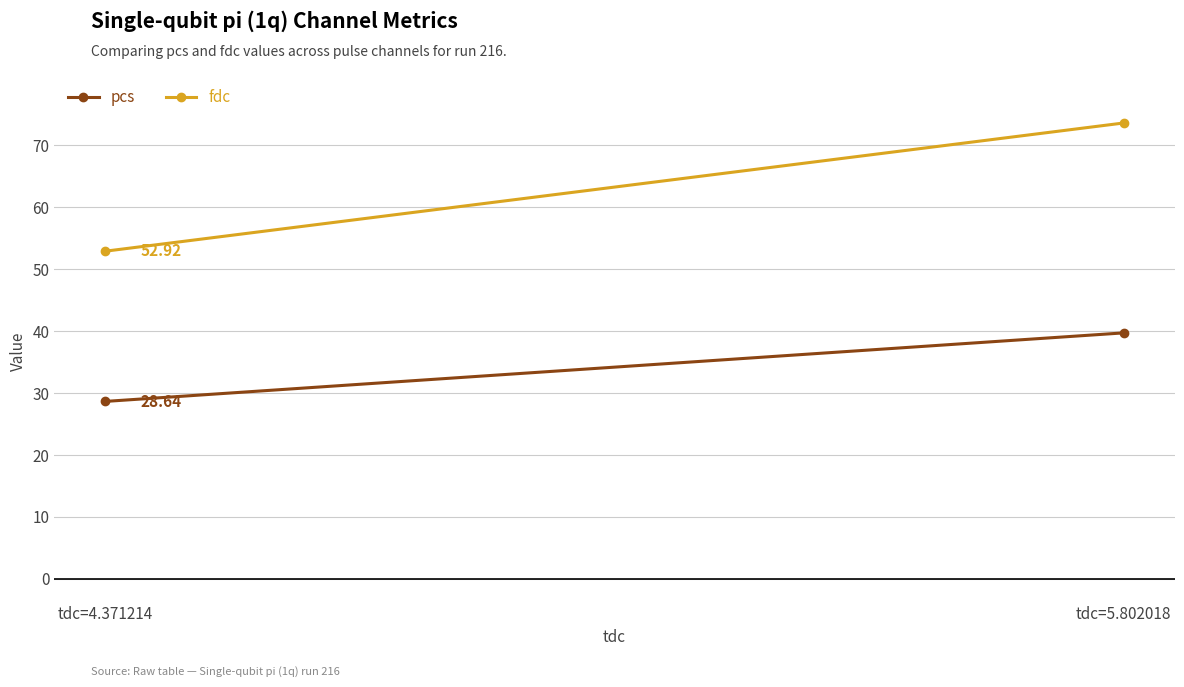

At how many categories does at least one series exceed 36?

2